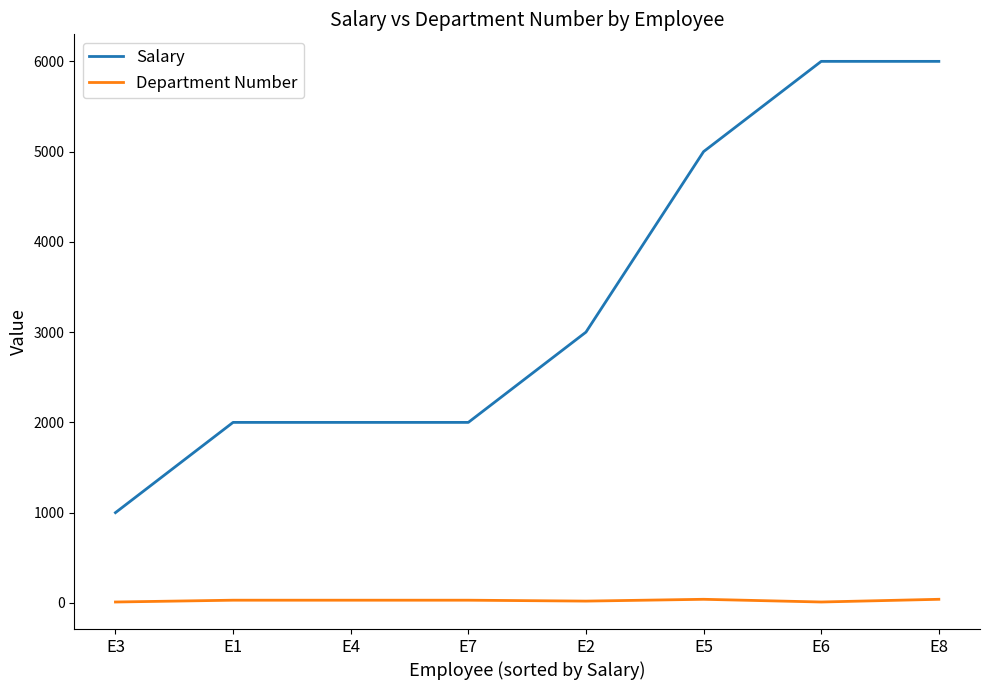

Which series has the largest total across all categories?

Salary